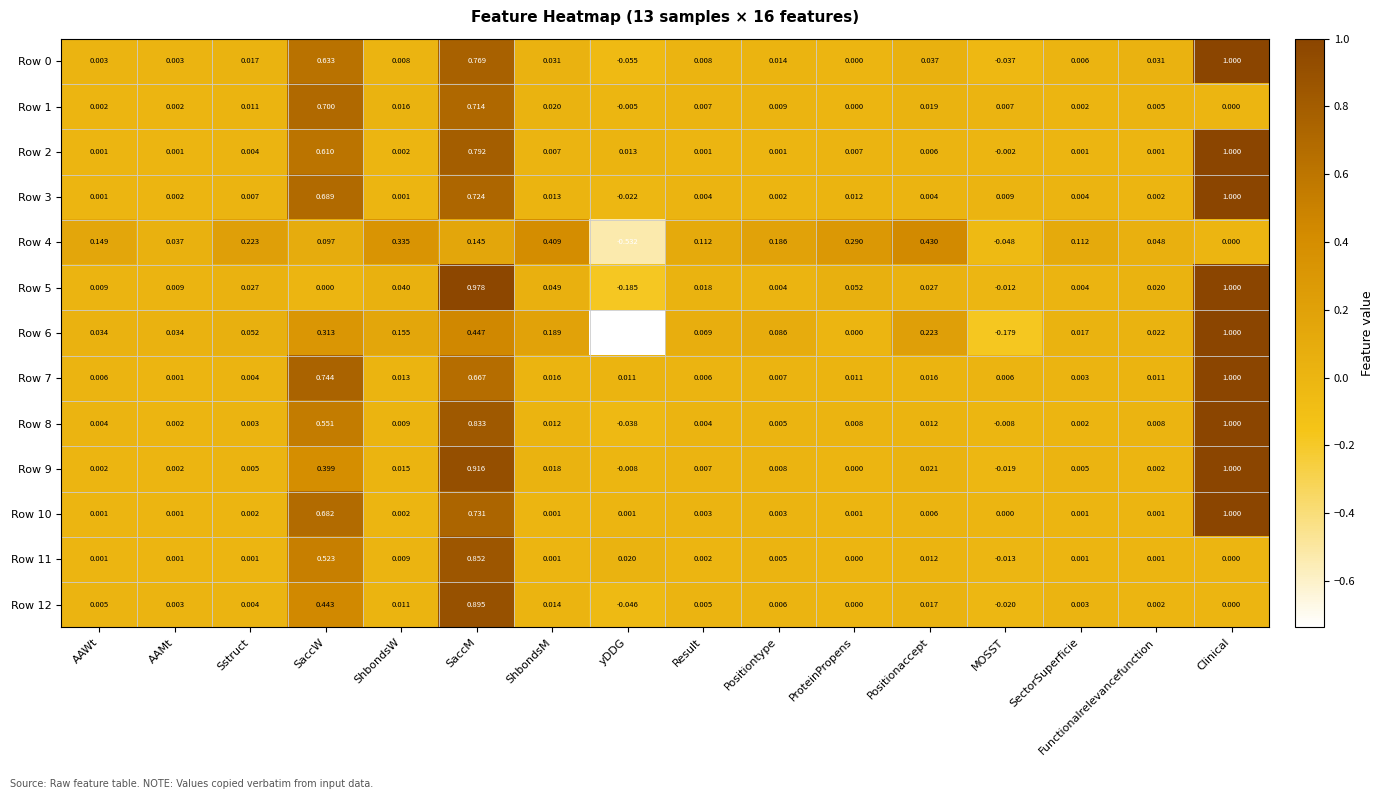

At which category is the sum across all series the highest?

SaccM